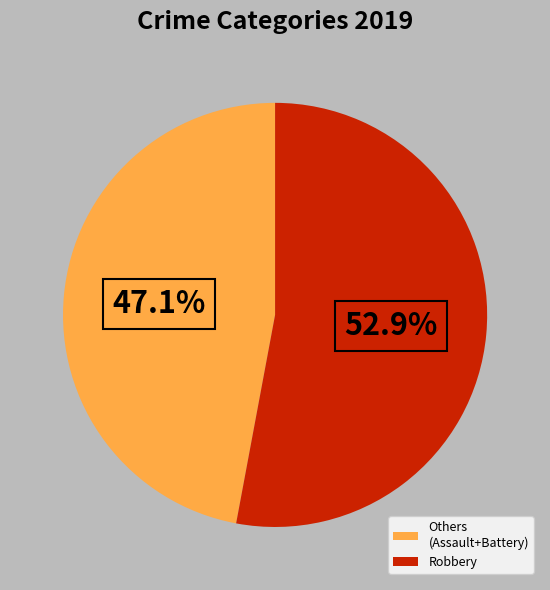

Approximately how many times larger is the value at Others (Assault+Battery) compared to Robbery?

0.9